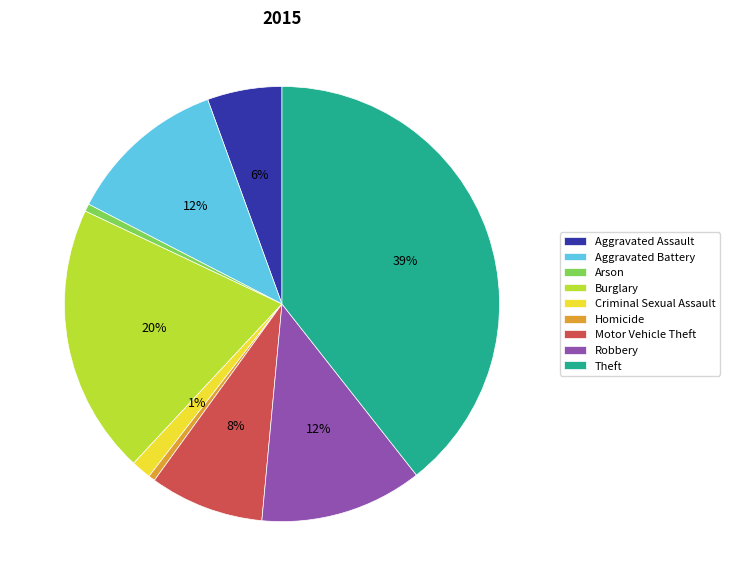

How many slices are in this pie chart?

9